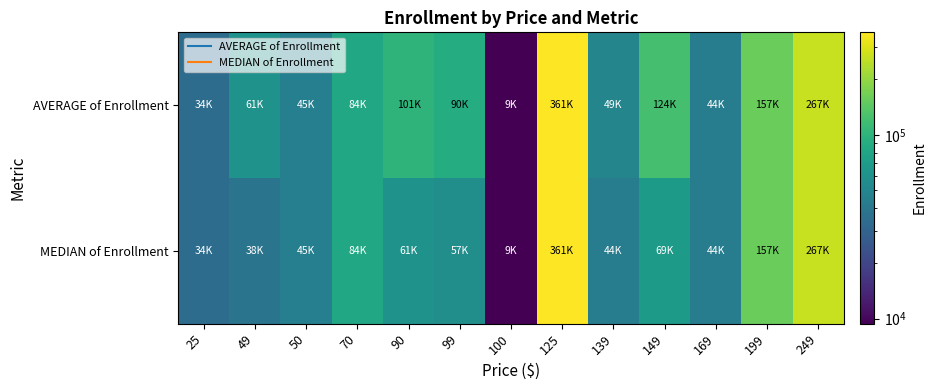

List the series in order of their peak value, highest first.

AVERAGE of Enrollment, MEDIAN of Enrollment